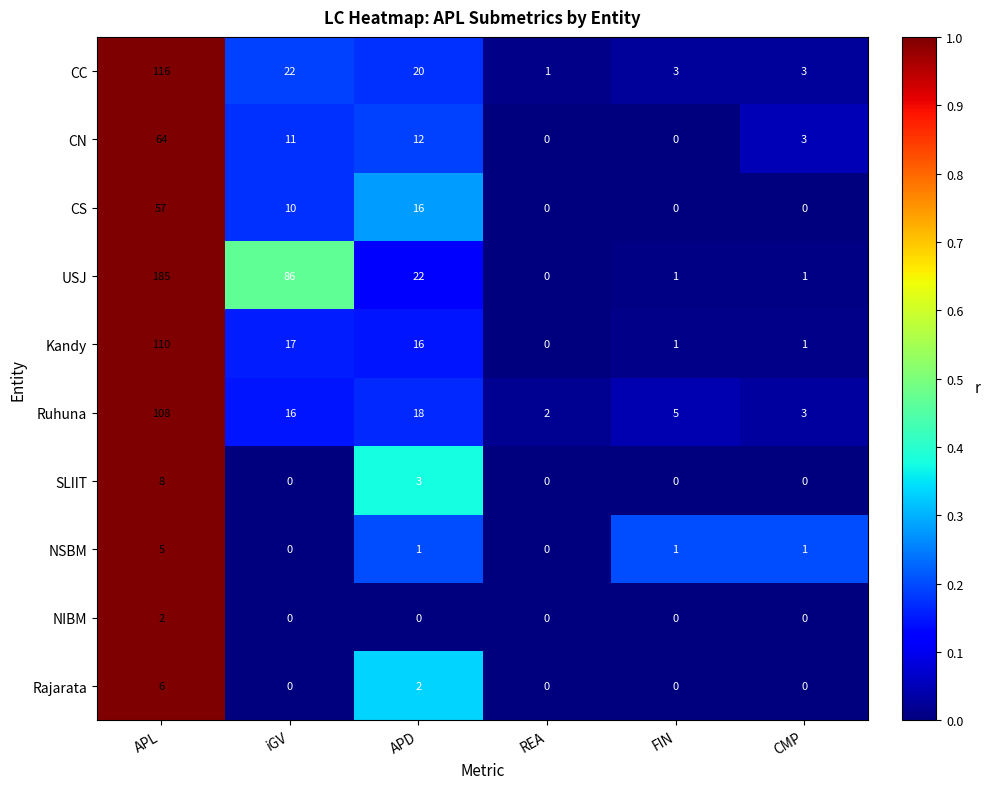

Rank the series by their maximum value, from highest to lowest.

USJ, CC, Kandy, Ruhuna, CN, CS, SLIIT, Rajarata, NSBM, NIBM